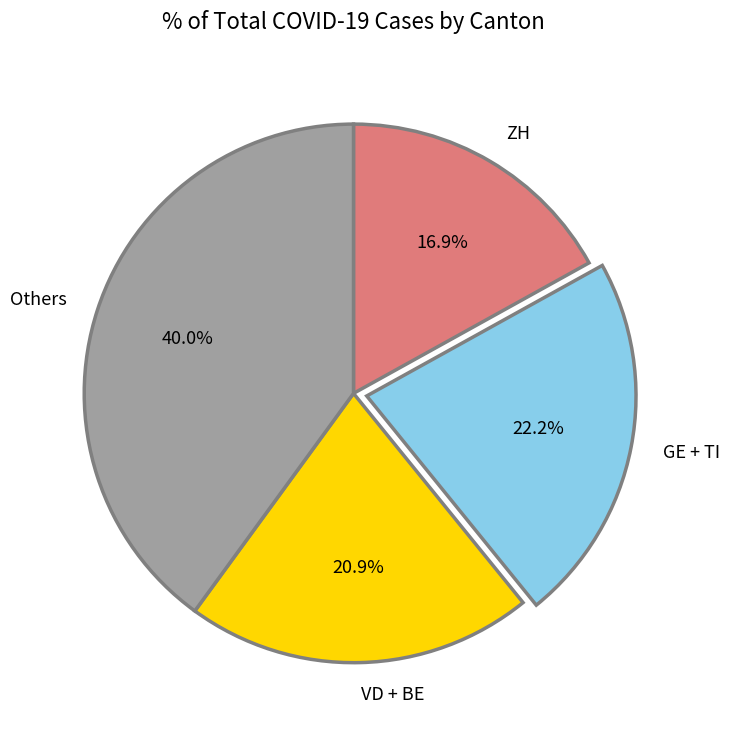

Count the number of slices in the pie.

4